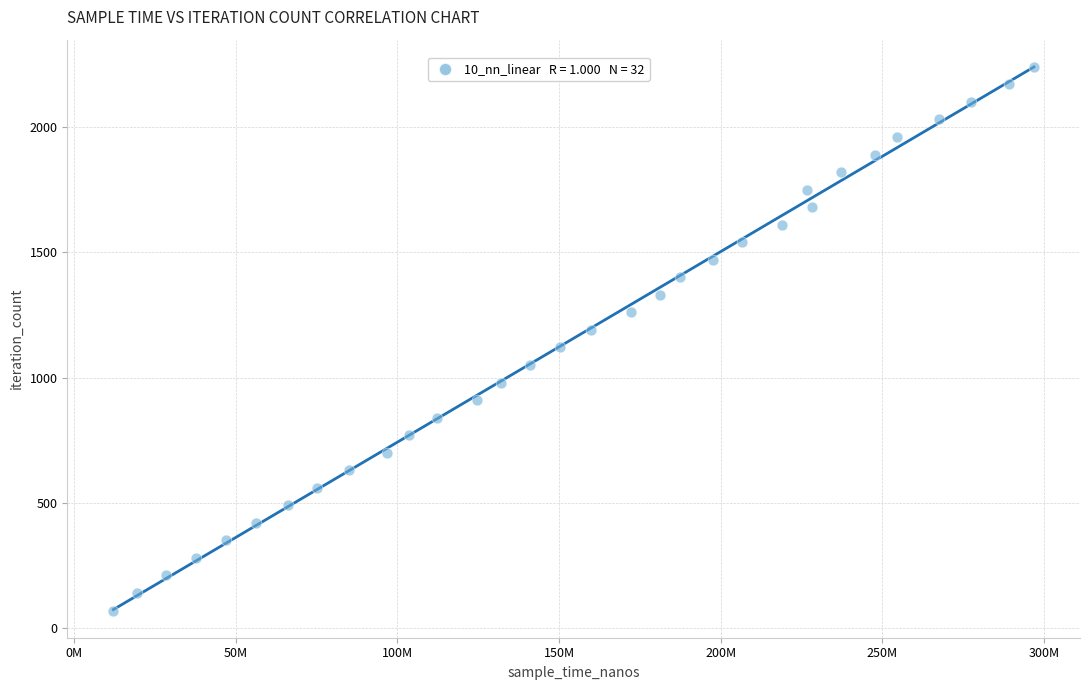

What is the range of X values (max minus min)?

284760000